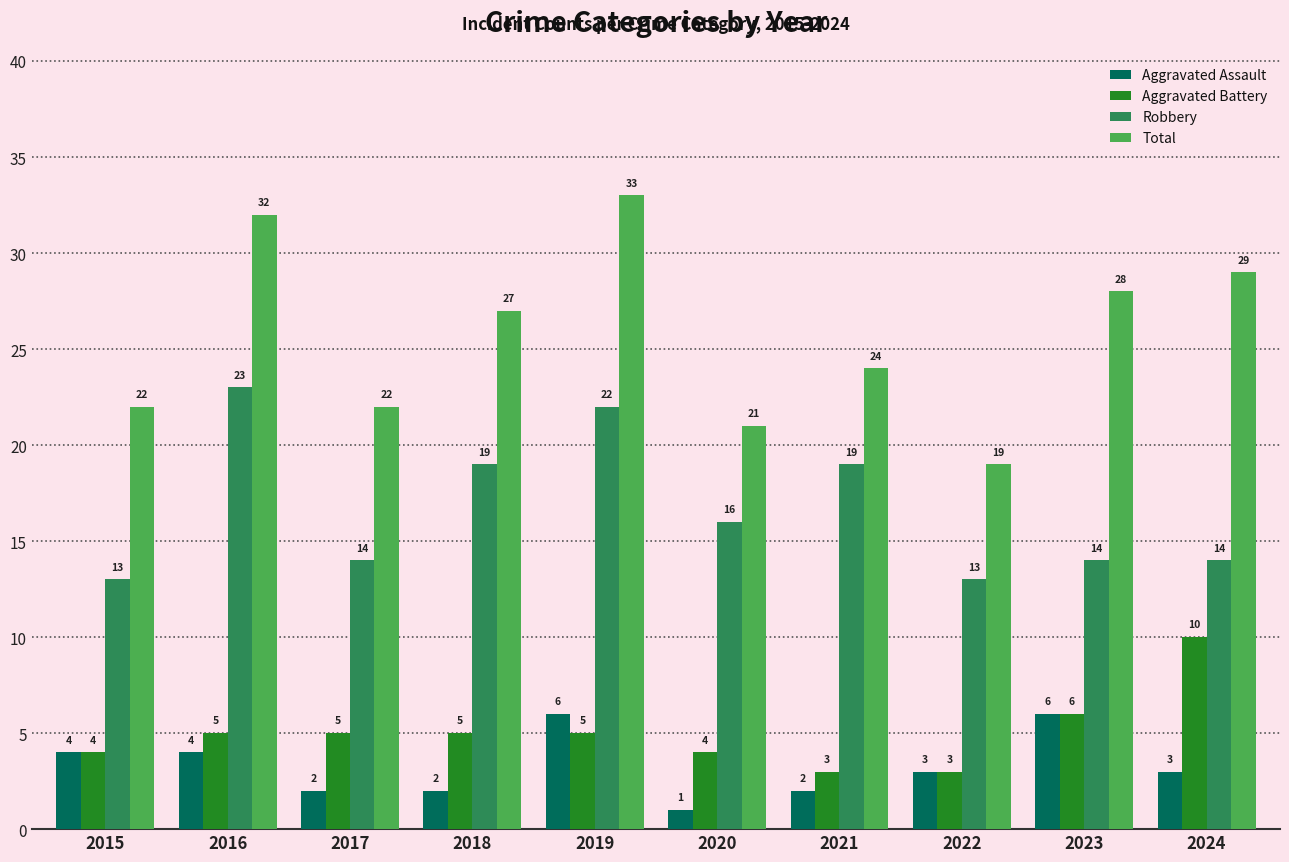

How many data points in Aggravated Battery are less than 5?

4